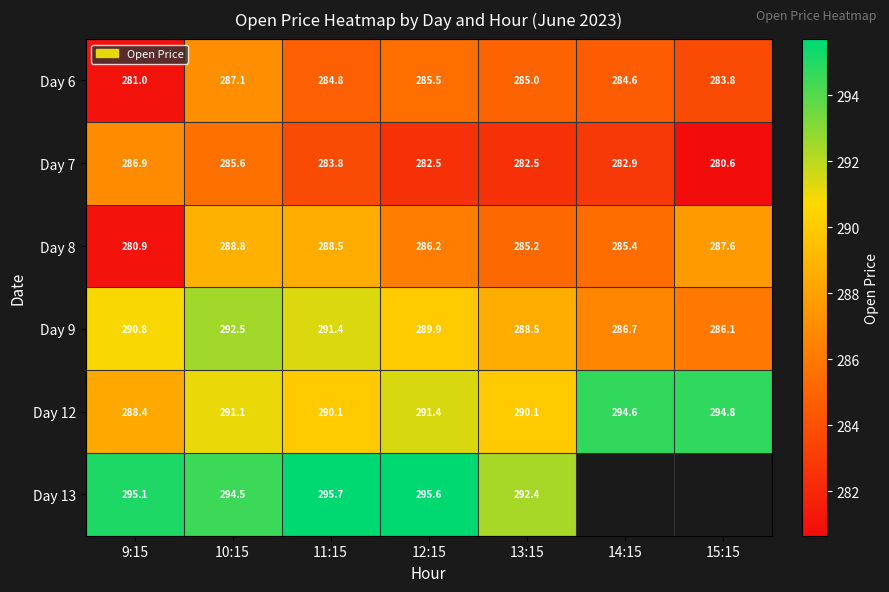

Rank the series at 12:15 from highest to lowest value.

Day 13, Day 12, Day 9, Day 8, Day 6, Day 7